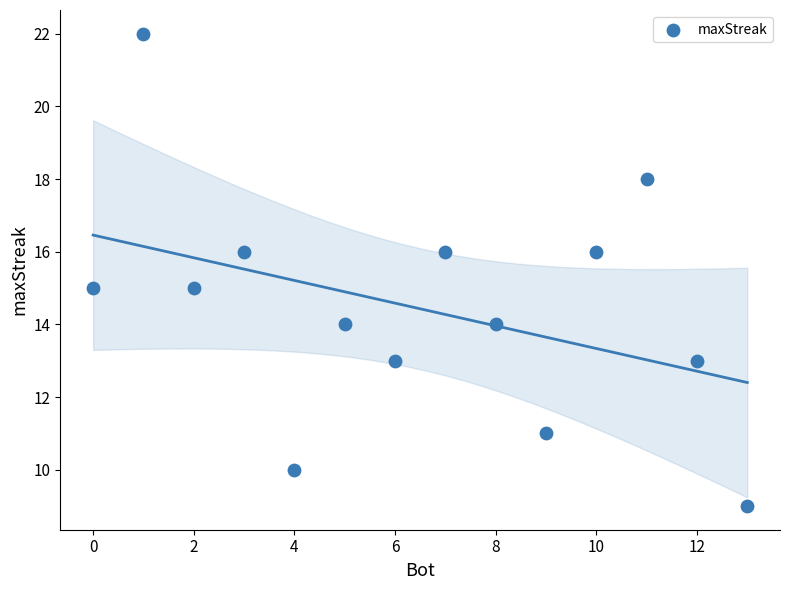

What is the range of Y values (max minus min)?

13